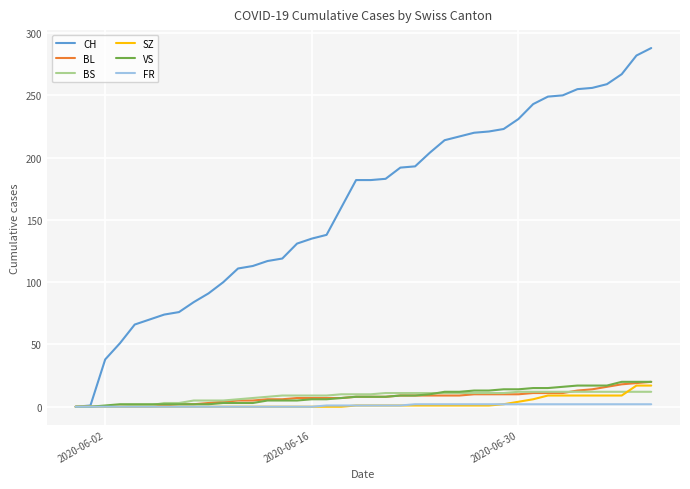

What is the highest value of the VS series?

20